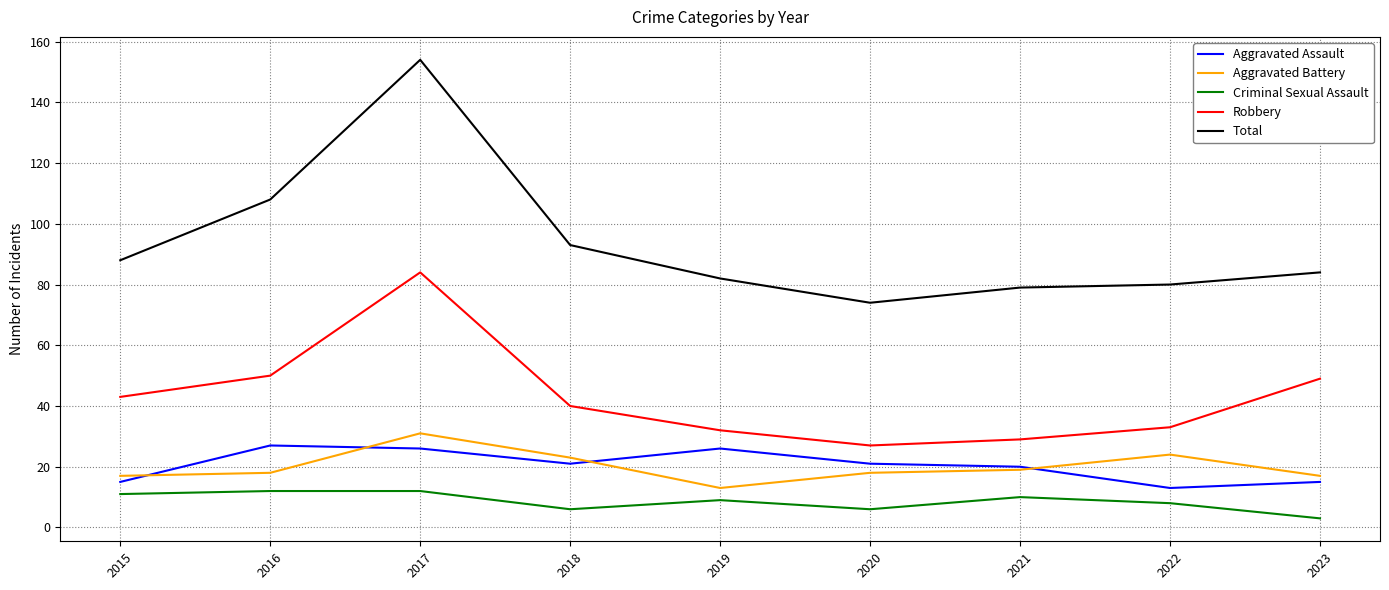

Reading left to right, extract all data points from this chart.

Aggravated Assault: 15	27	26	21	26	21	20	13	15
Aggravated Battery: 17	18	31	23	13	18	19	24	17
Criminal Sexual Assault: 11	12	12	6	9	6	10	8	3
Robbery: 43	50	84	40	32	27	29	33	49
Total: 88	108	154	93	82	74	79	80	84